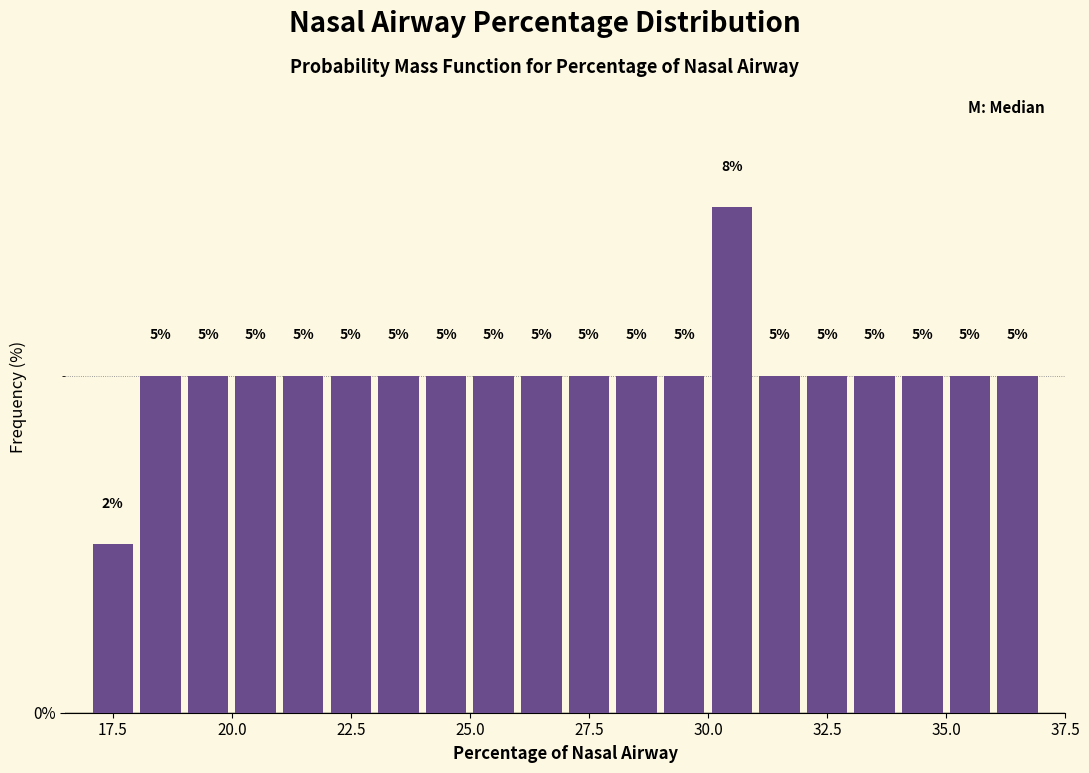

Around what value on the x-axis is the tallest bar? Give the approximate position of its centre, as read against the axis.

30.5